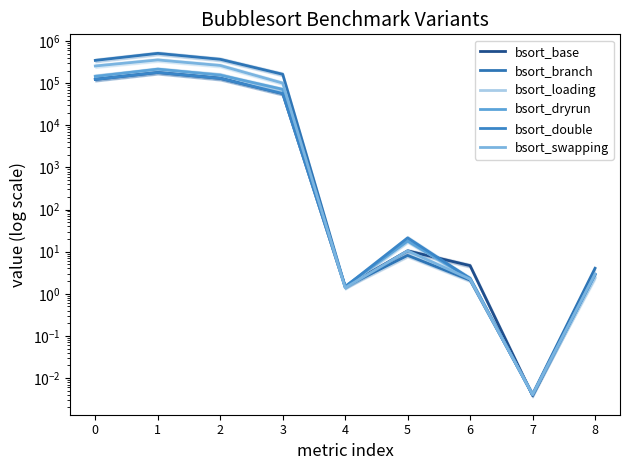

The bsort_branch series shows 2.1 at 6. True or false?

True